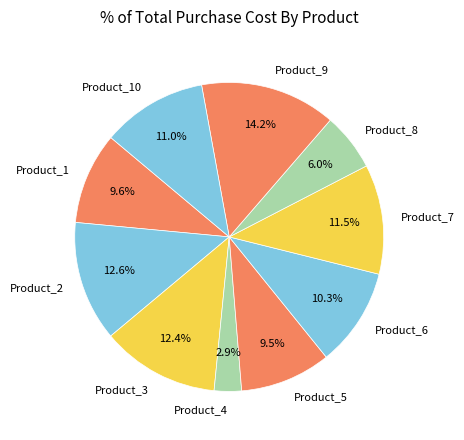

To the nearest percent, what is the average slice percentage?

10%